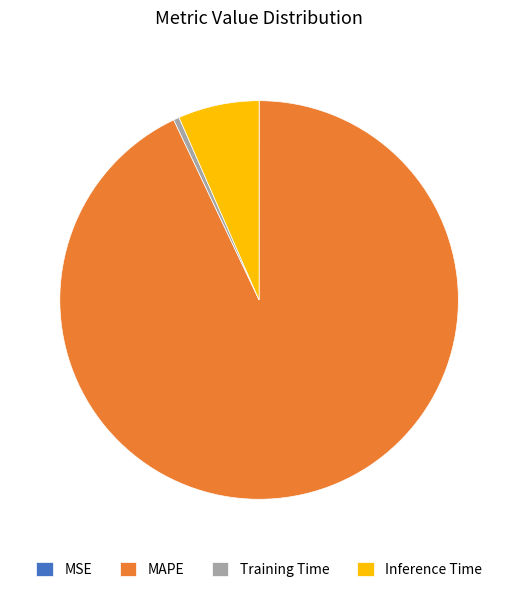

Between Inference Time and MAPE, which is larger?

MAPE